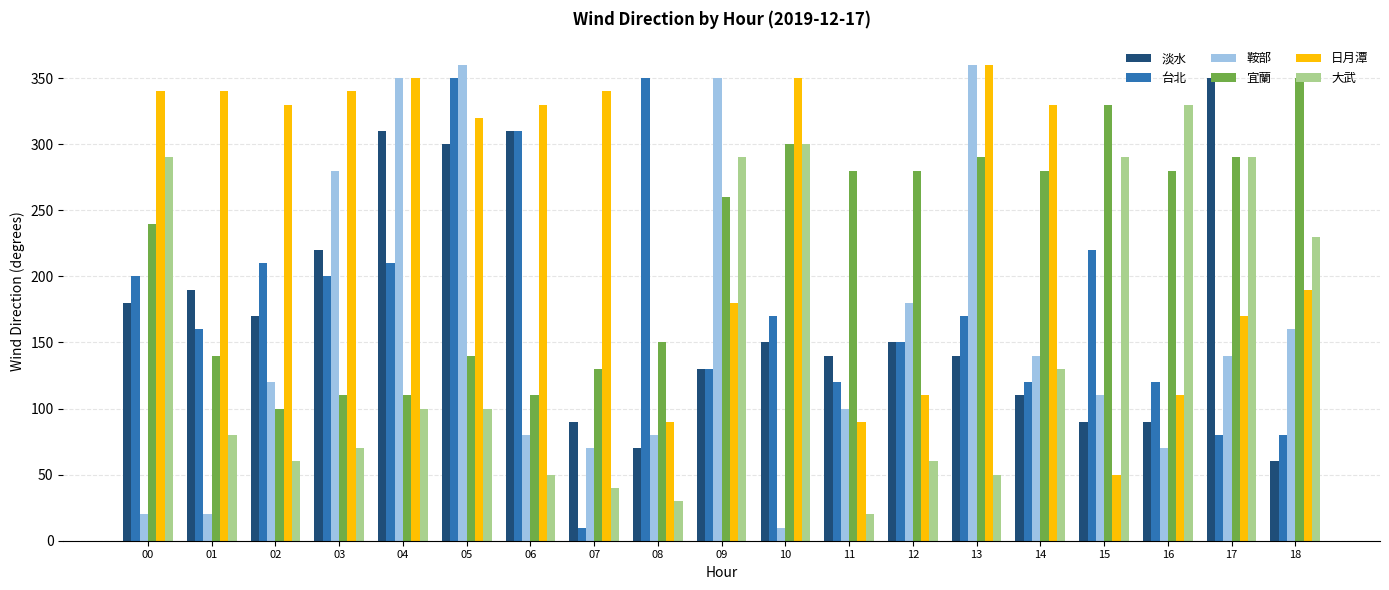

How many groups of bars are there?

19